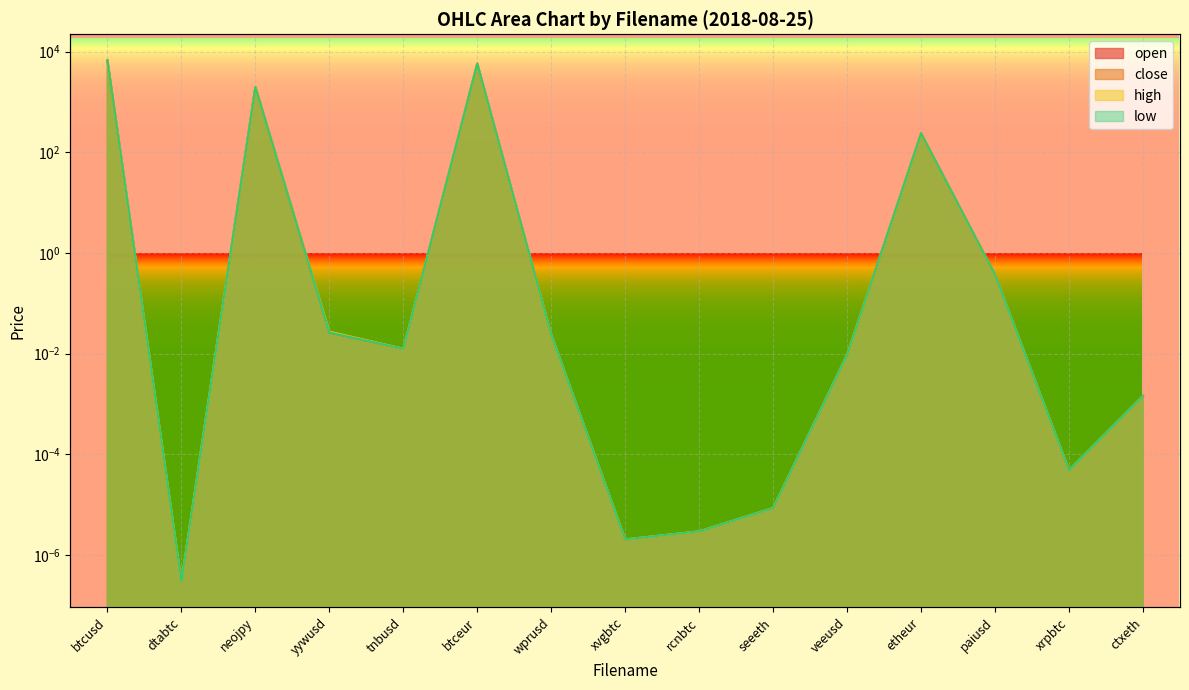

Is it true that low equals 0.0 at ctxeth?

True